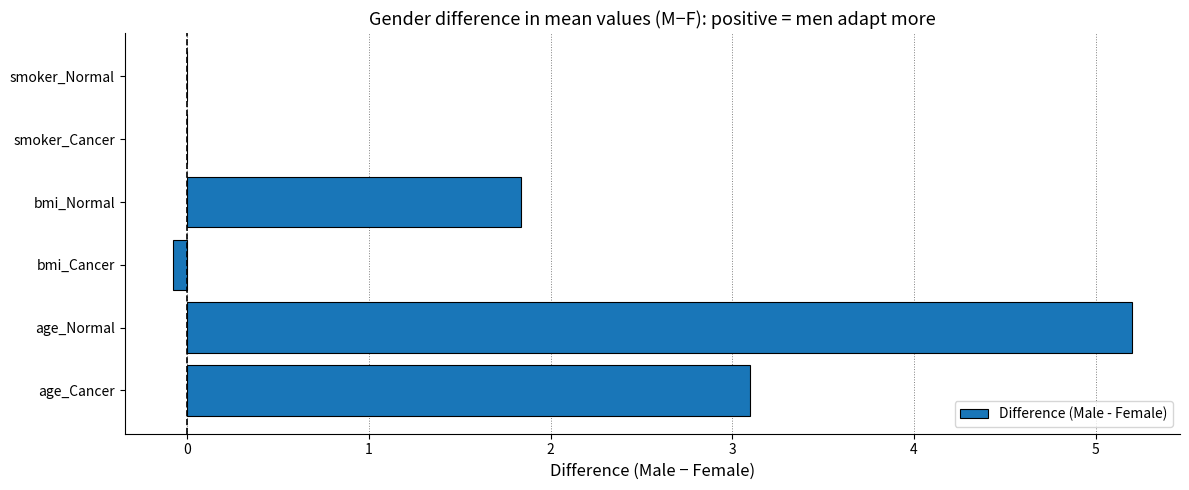

True or false: the data shows 2.1 at age_Normal.

False